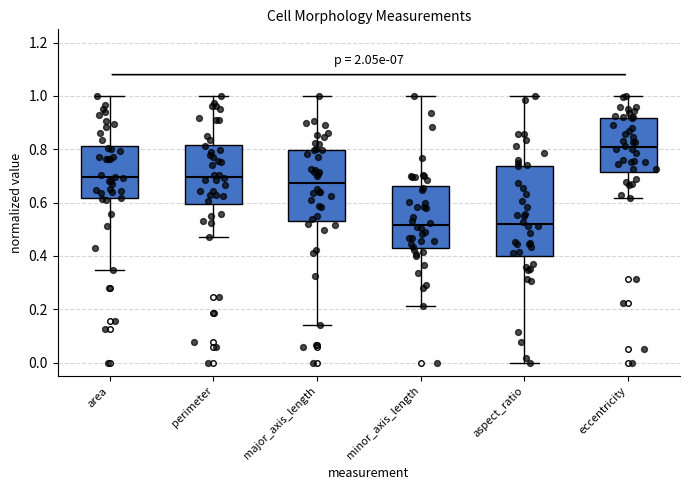

Comparing the boxes themselves (not the whiskers), which one is the tallest?

aspect_ratio